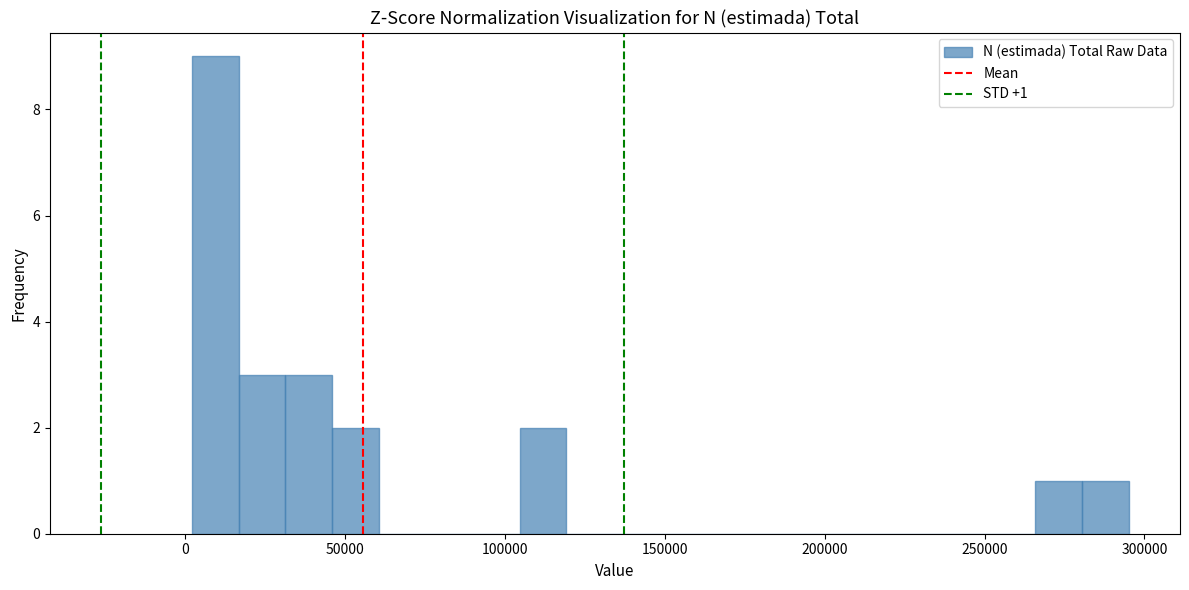

Read against the x-axis, roughly where is the centre of the tallest bar?

10000